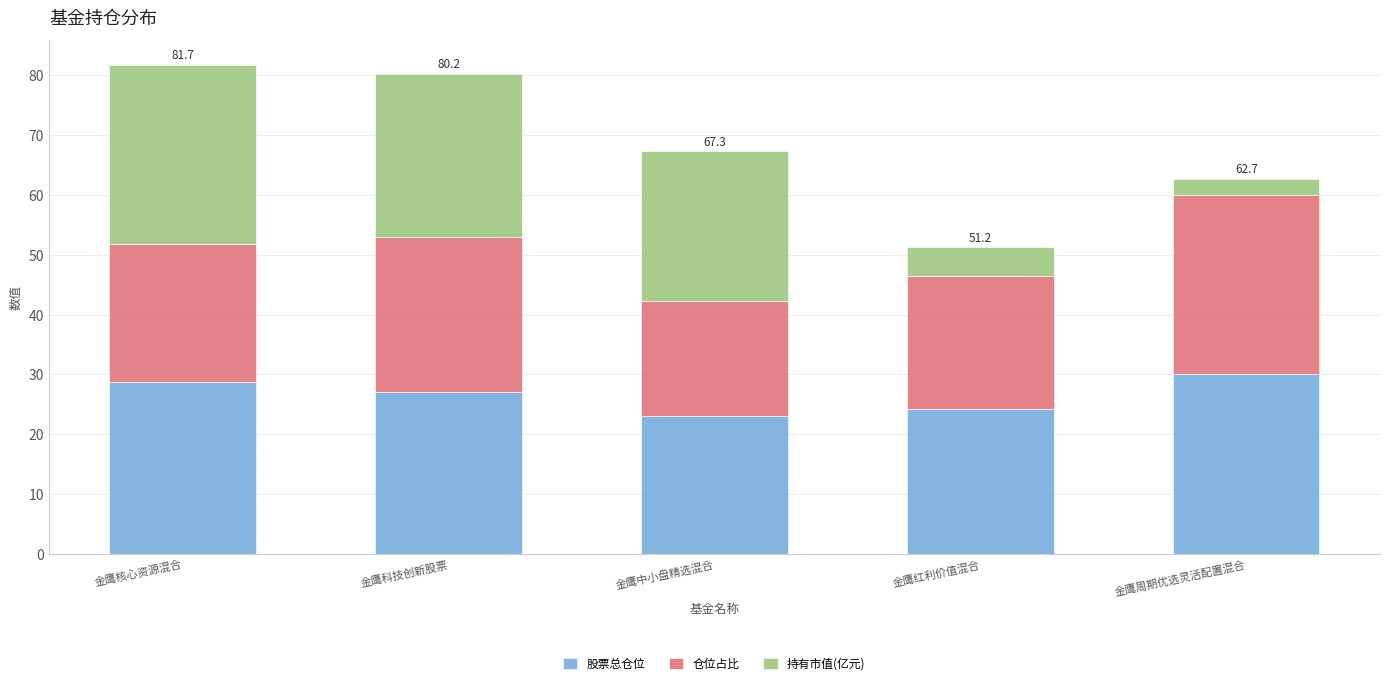

The 股票总仓位 series shows 27.1 at 金鹰科技创新股票. True or false?

True